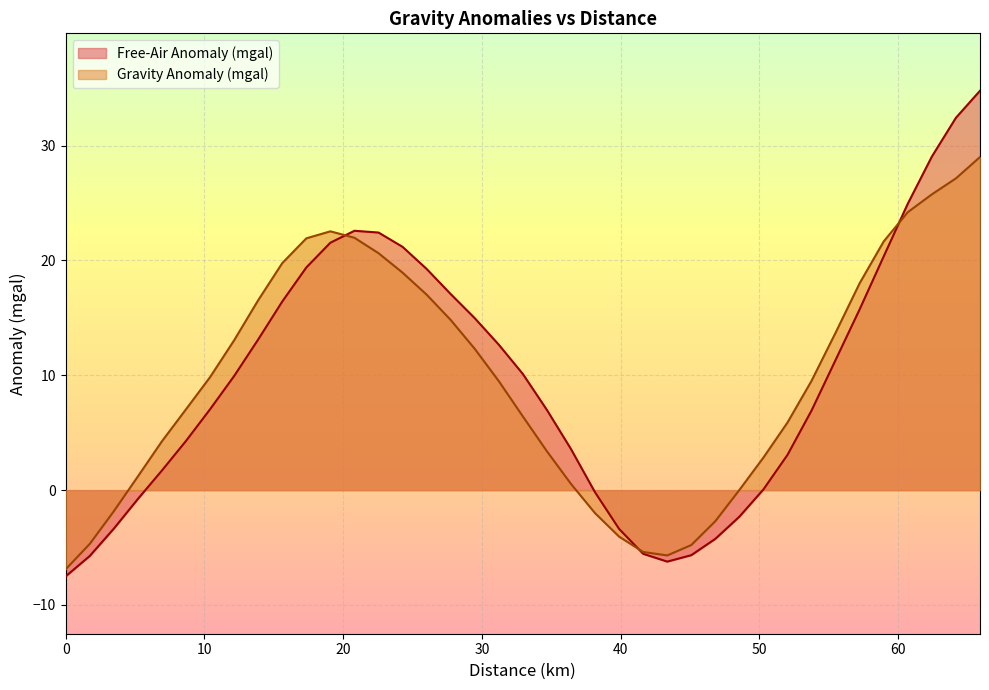

True or false: Gravity Anomaly (mgal) has a value of 19.8 at 15.612372.

True